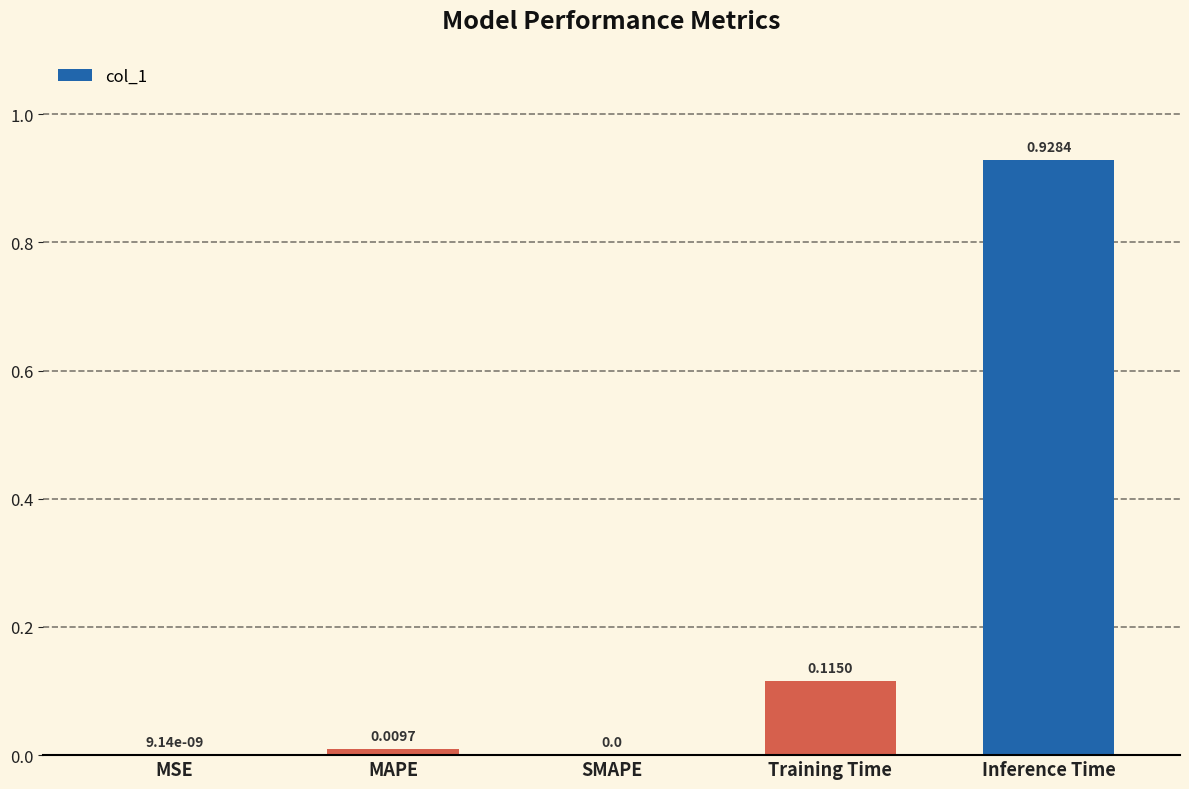

What is the sum of all values?

1.1